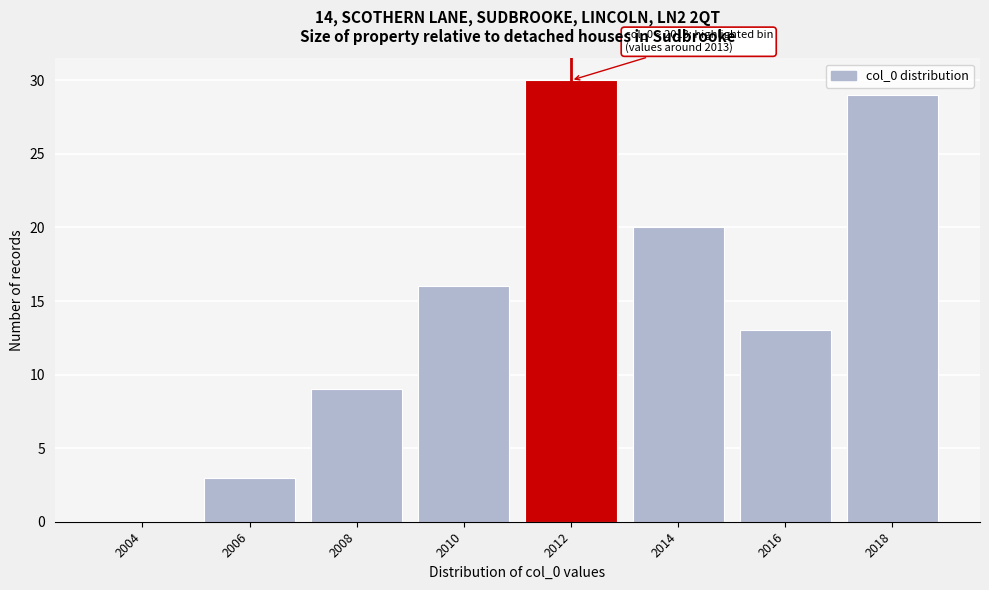

Reading left to right, list all the values displayed in this chart.

2004=0	2006=3	2008=9	2010=16	2012=30	2014=20	2016=13	2018=29